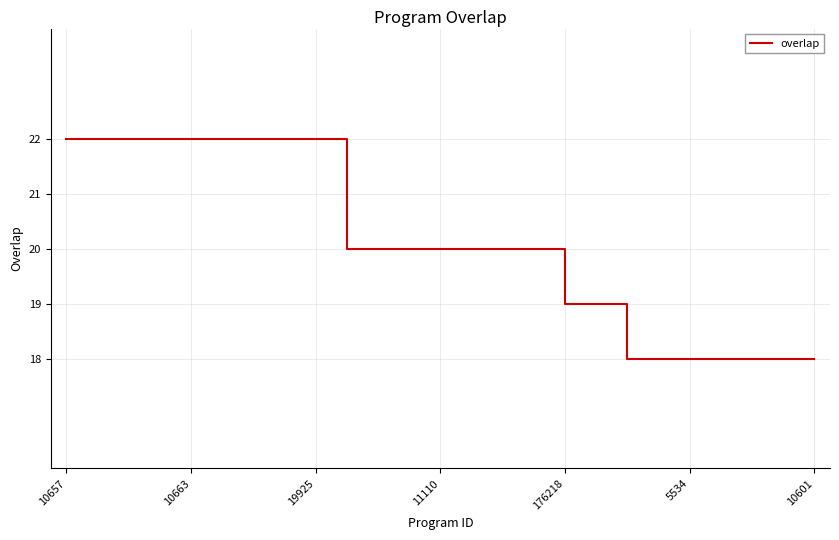

What is the difference between the maximum and minimum values?

4